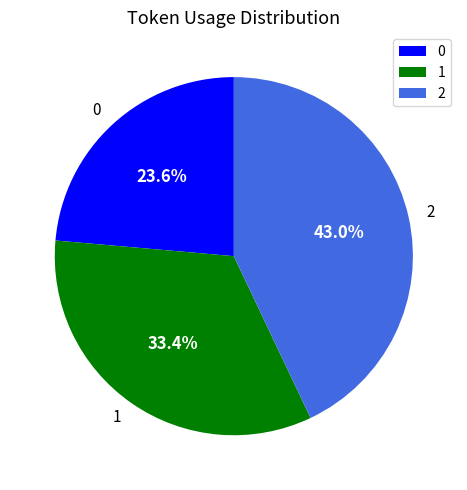

True or false: 0 accounts for 24% of the total.

True